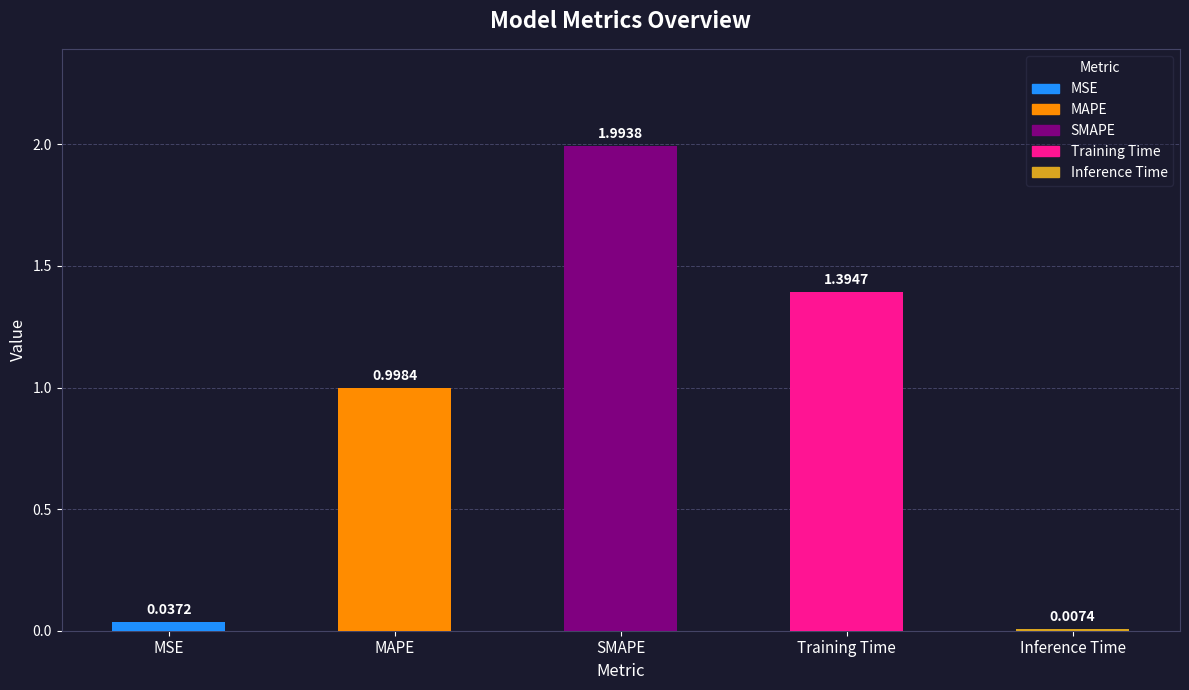

Reading left to right, transcribe all the data shown in this chart.

0.0	1.0	2.0	1.4	0.0